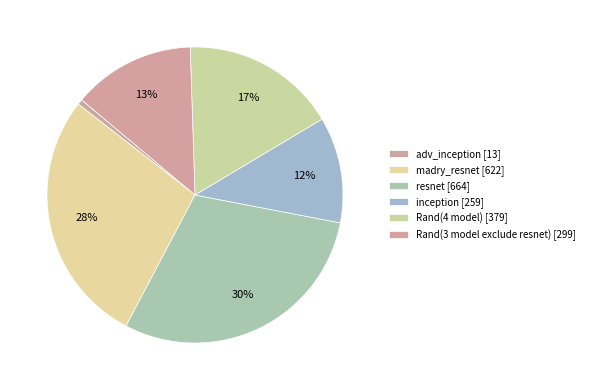

How many slices are in this pie chart?

6